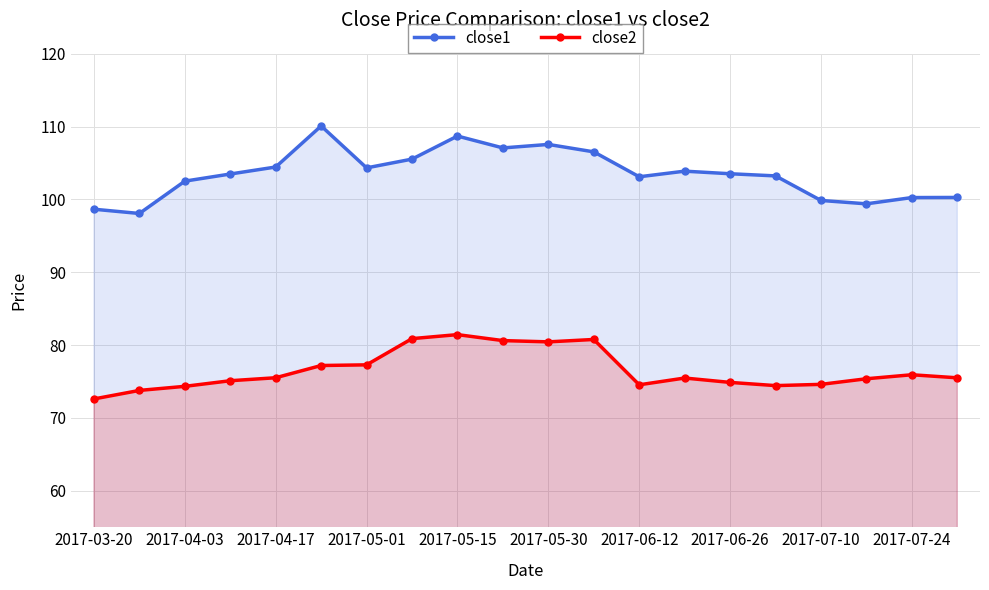

True or false: close1 and close2 intersect in this chart.

False